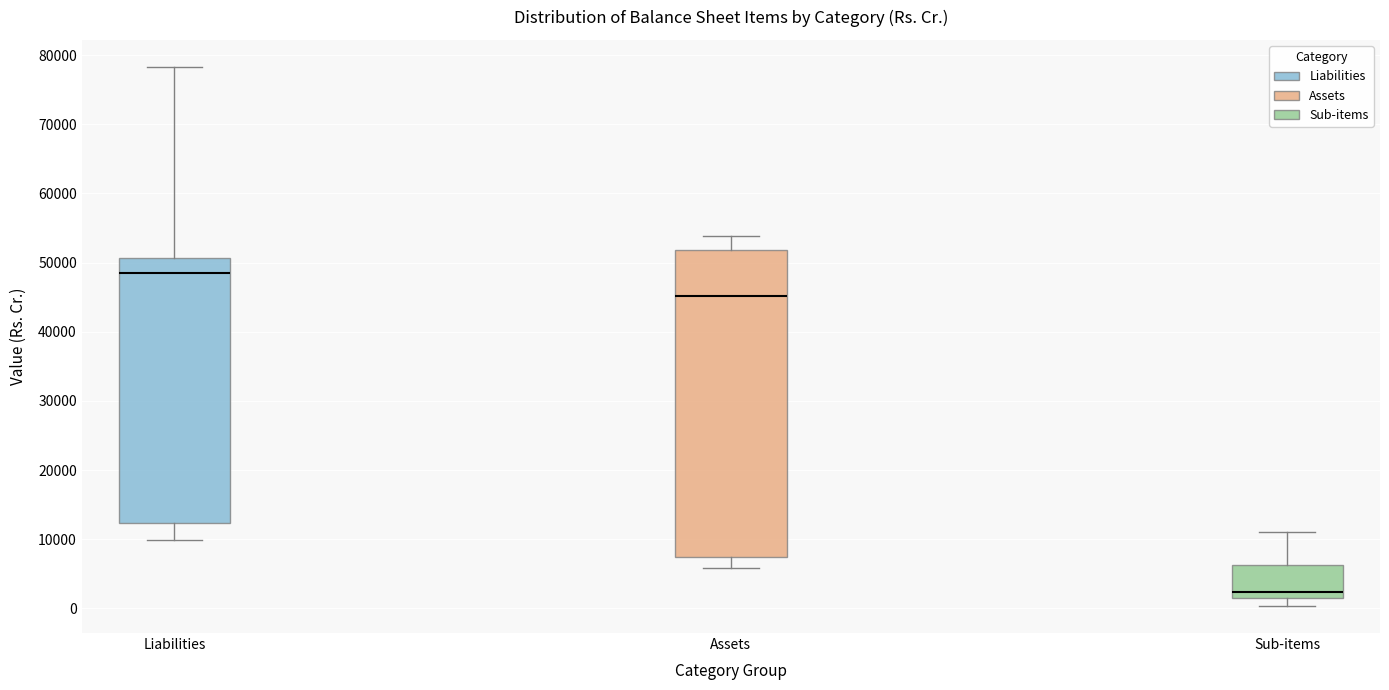

Comparing the boxes themselves (not the whiskers), which one is the tallest?

Assets